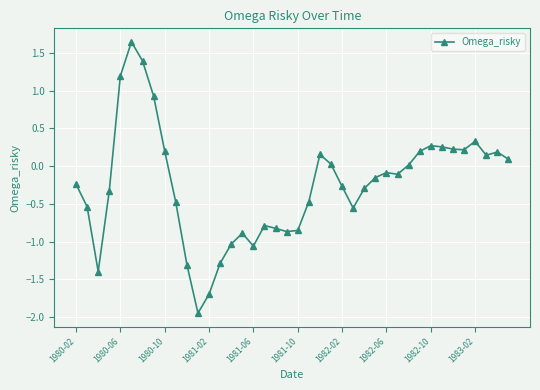

How many lines are shown in the chart?

1